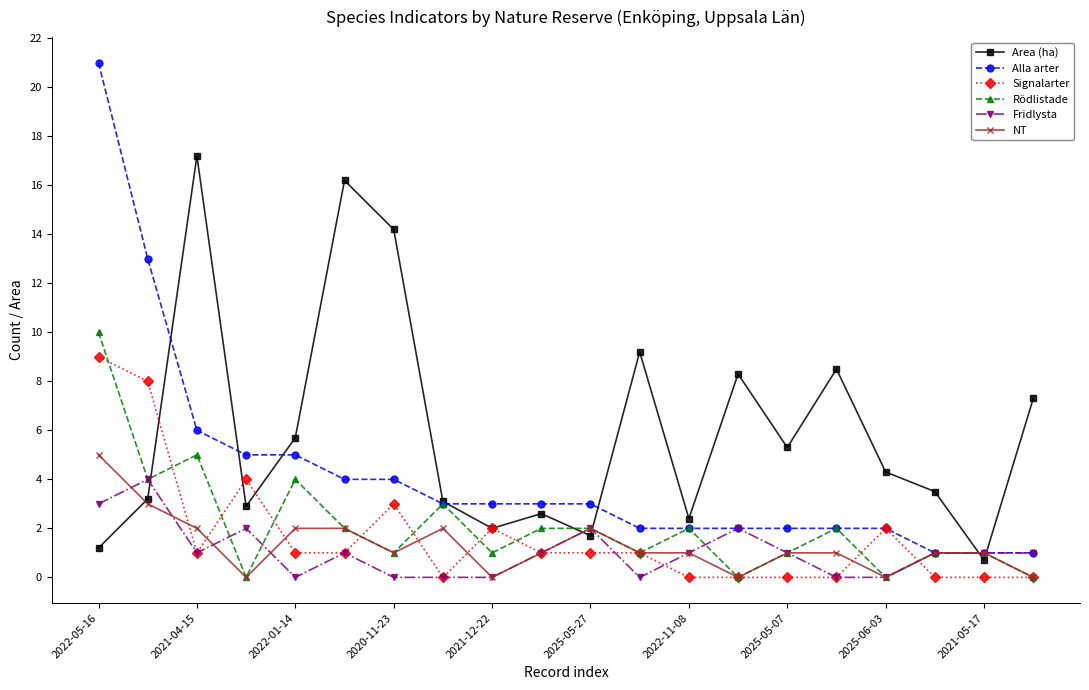

What is the greatest value displayed?

21.0